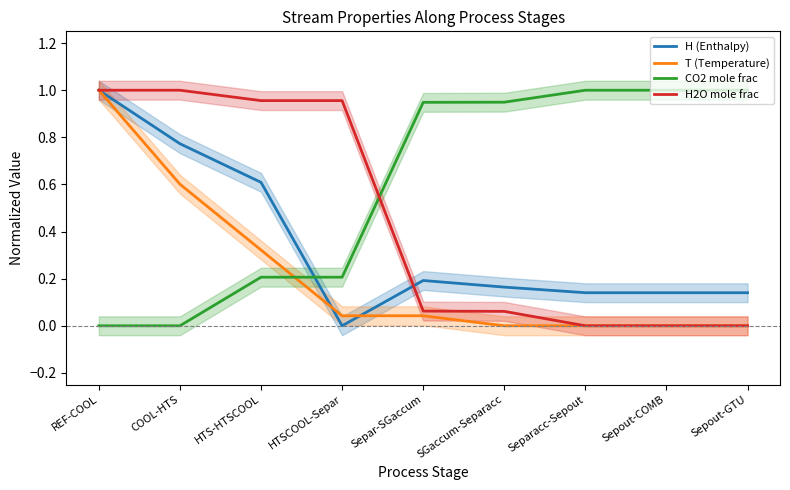

How many intersections are there between H (Enthalpy) and H2O mole frac?

1